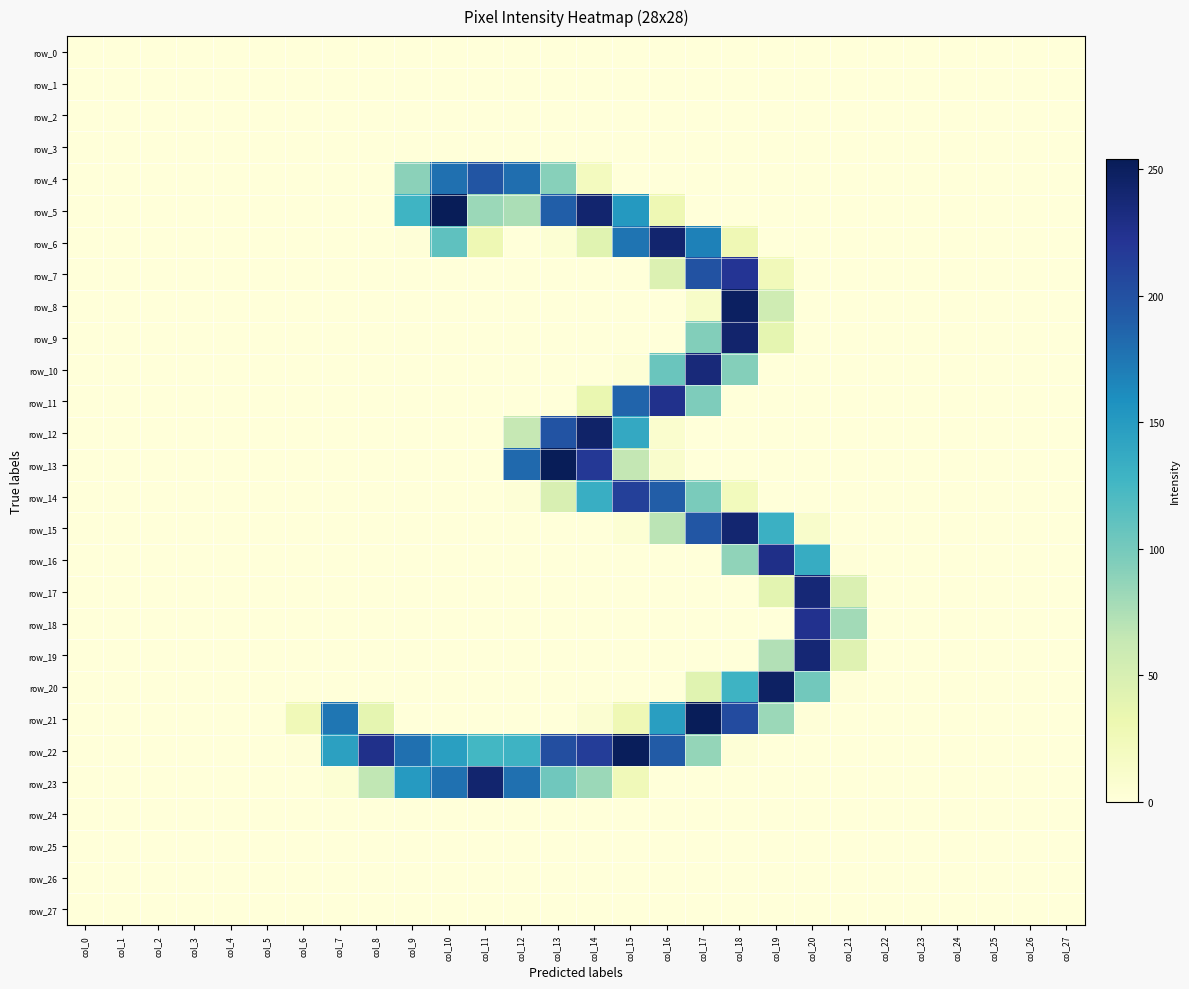

At which category is the sum across all series the highest?

col_18